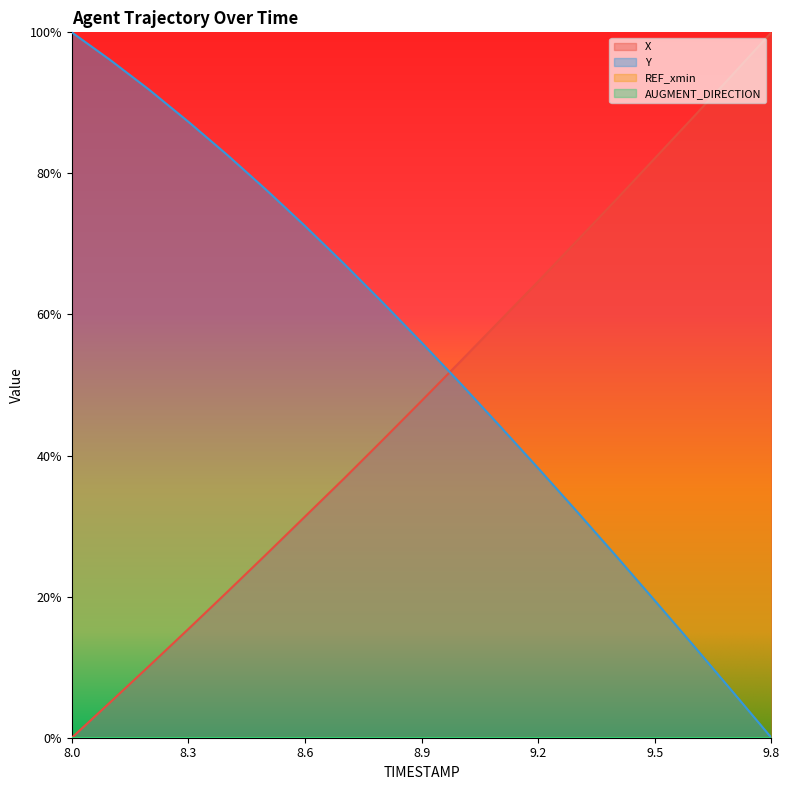

How many times do Y and X cross each other?

1